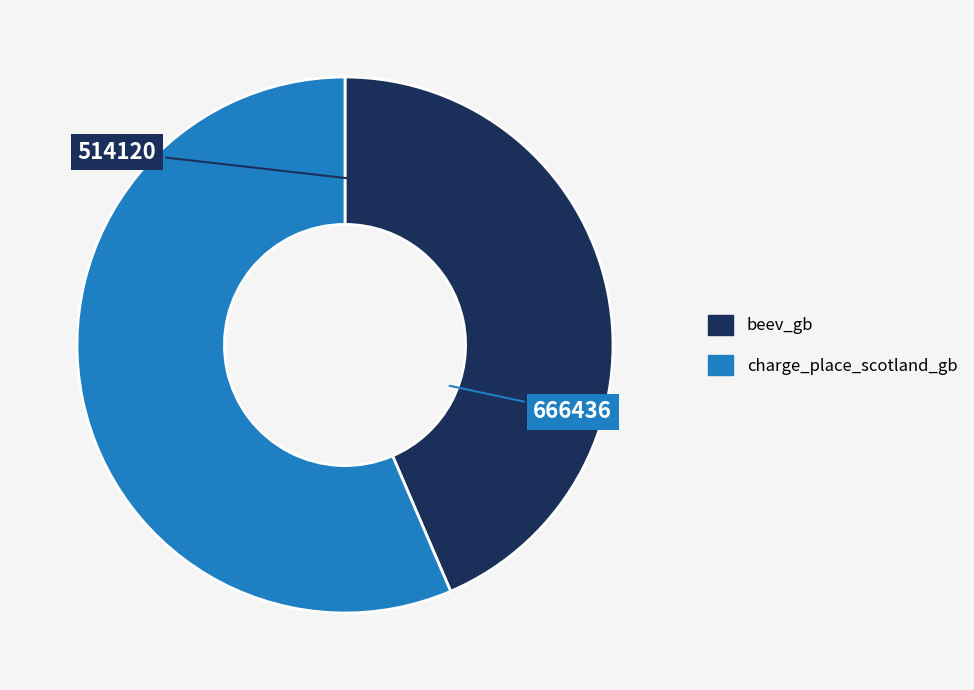

Approximately how many times larger is the value at charge_place_scotland_gb compared to beev_gb?

1.3